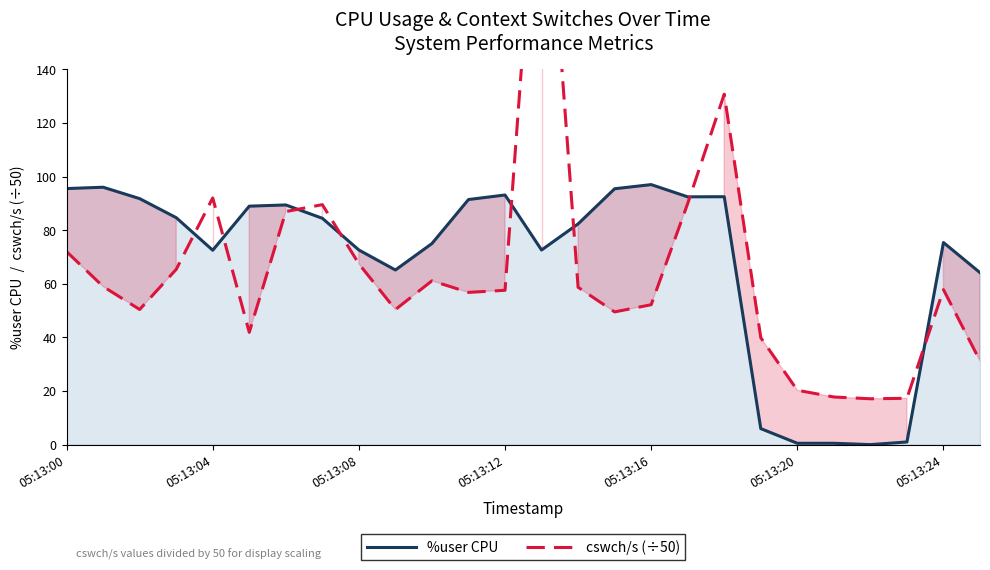

Reading left to right, transcribe all the data shown in this chart.

%user CPU: 95.5	96.0	91.8	84.7	72.5	88.9	89.4	84.4	72.6	65.1	75.0	91.4	93.1	72.6	82.3	95.4	97.0	92.4	92.5	6.0	0.5	0.5	0.0	1.0	75.4	64.1
cswch/s (÷50): 72.0	59.0	50.4	65.4	92.0	41.9	86.9	89.5	67.4	50.4	61.1	56.8	57.6	242.3	58.7	49.5	52.2	89.9	130.7	39.9	20.3	17.8	17.1	17.3	57.8	31.2